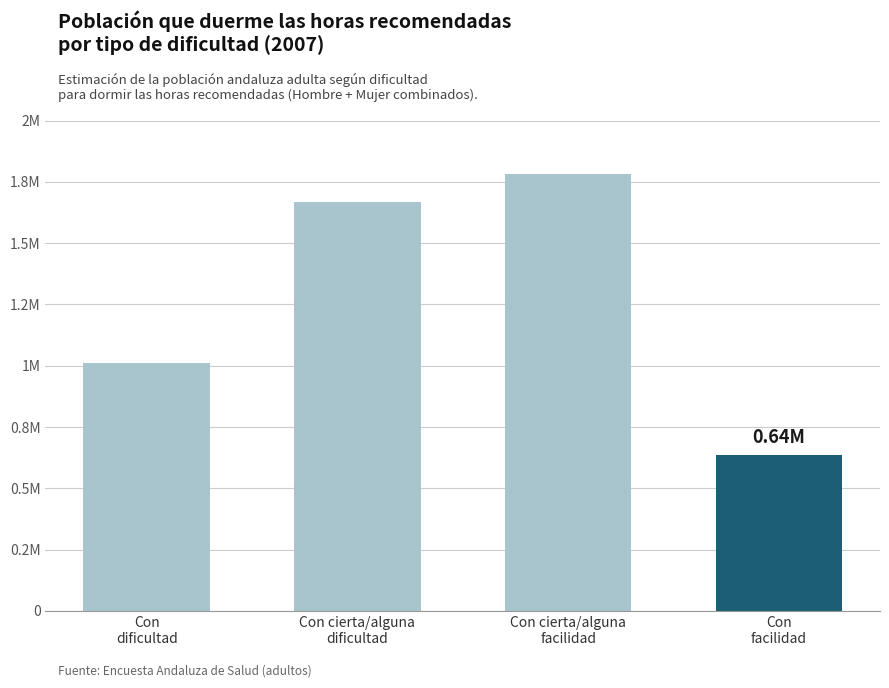

At which label does the data first exceed 1667719?

Con cierta/alguna
facilidad